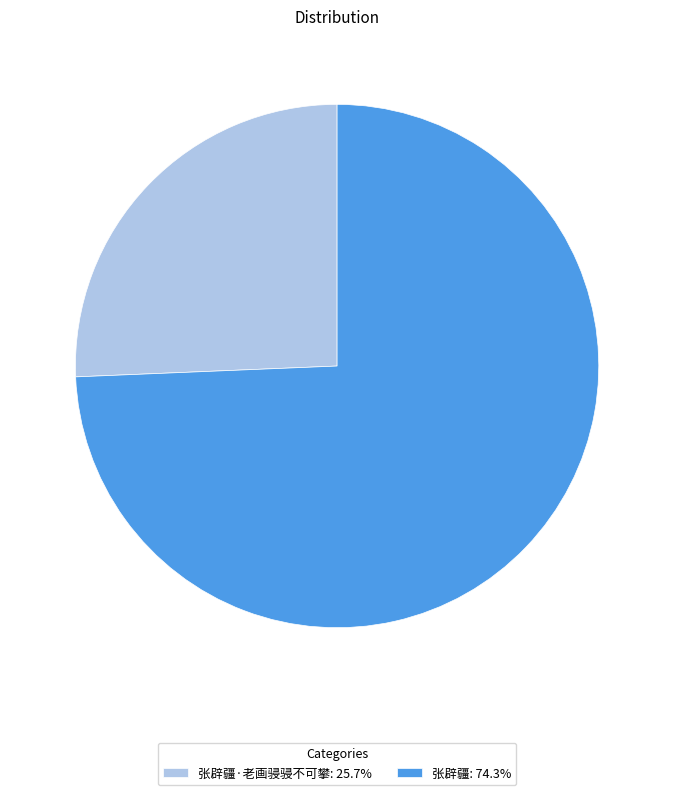

Is there any slice that represents more than half of the pie?

Yes